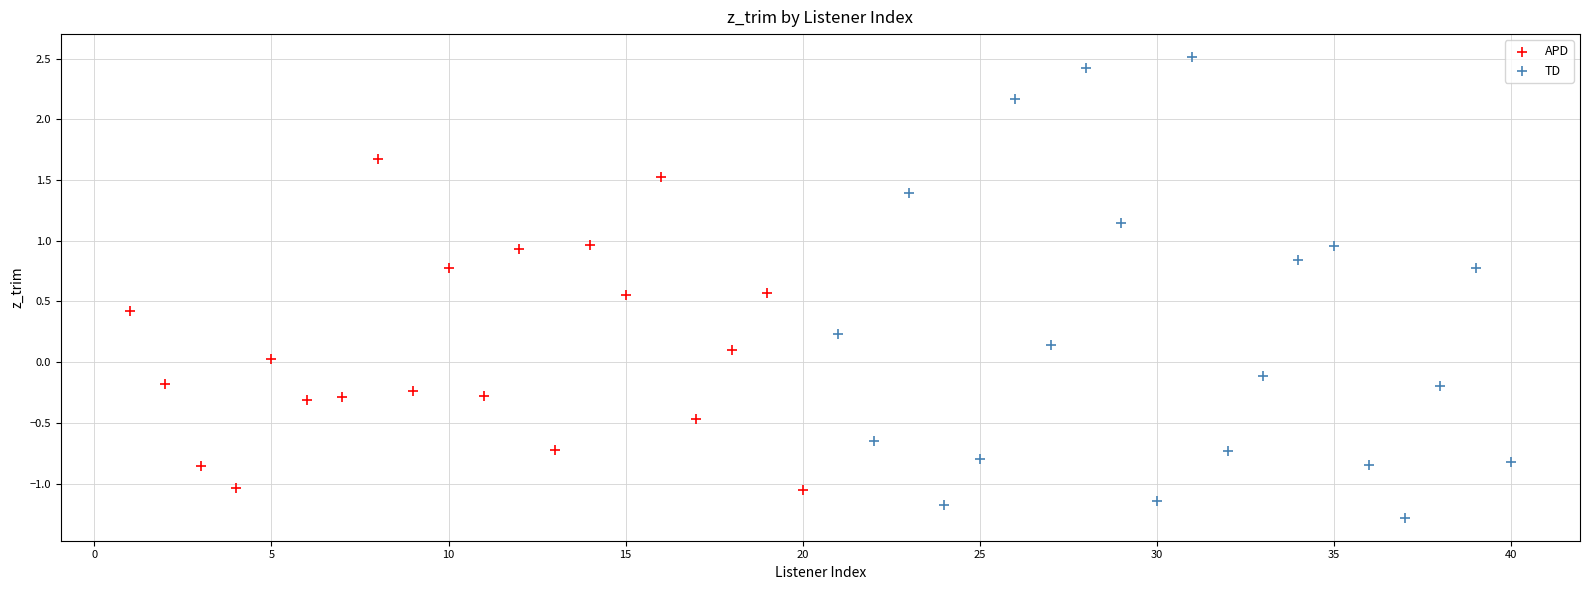

Which series has the widest spread of Y values?

TD